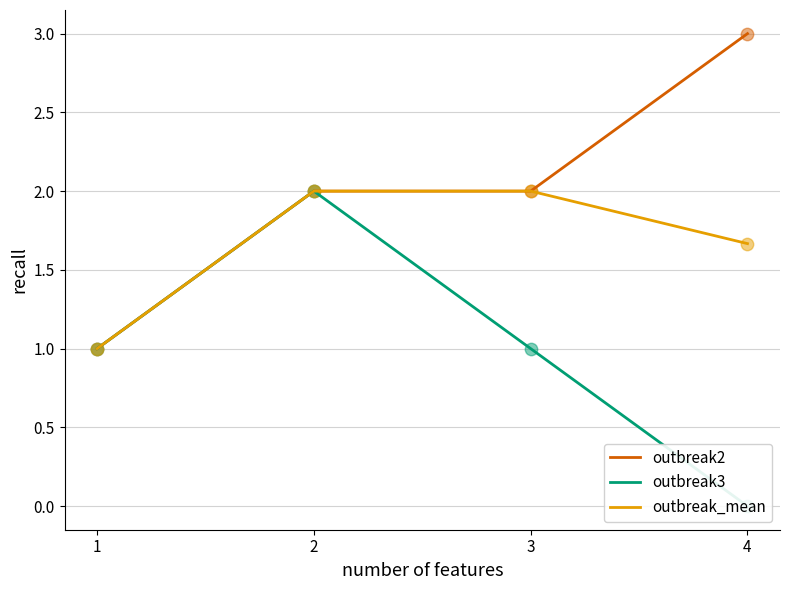

Which series reaches the maximum Y coordinate?

outbreak2